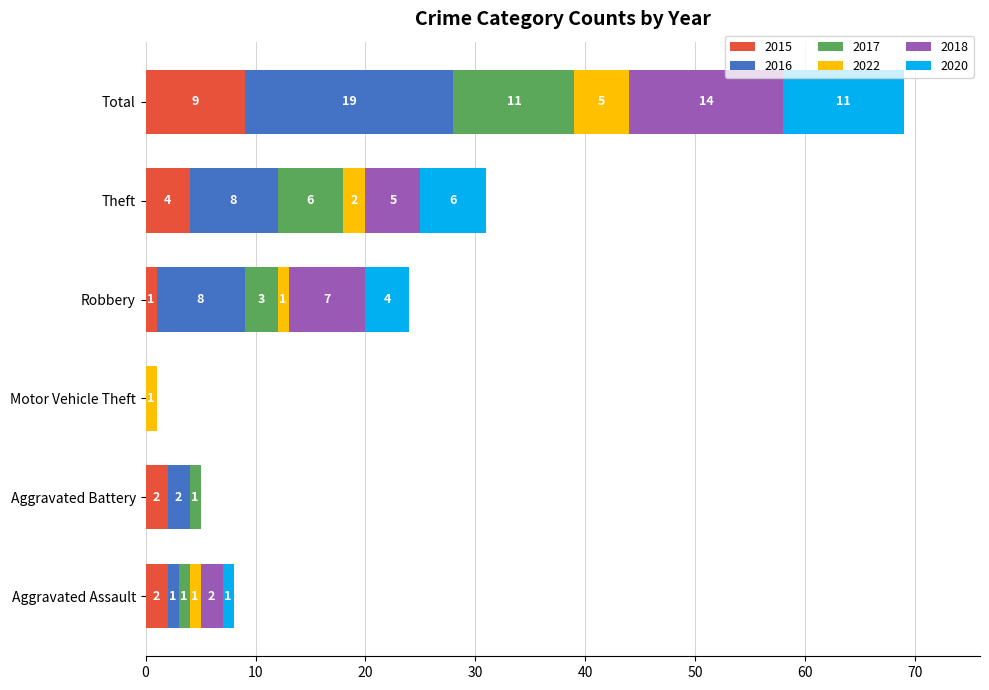

What is the maximum value for 2015?

9